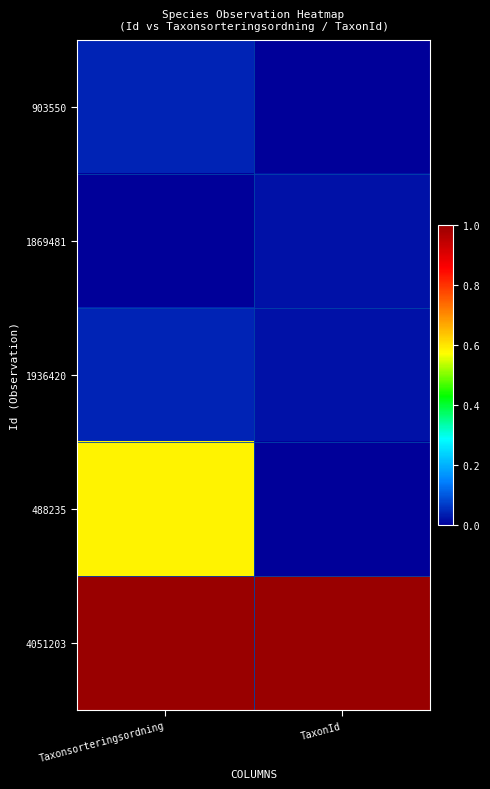

At which category is the sum across all series the highest?

Taxonsorteringsordning